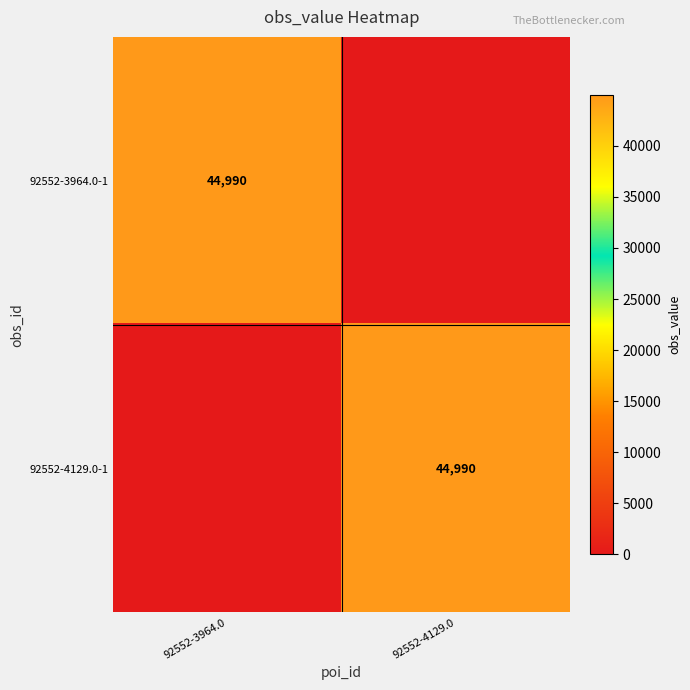

Is it true that 92552-3964.0-1 equals 14279 at 92552-3964.0?

False